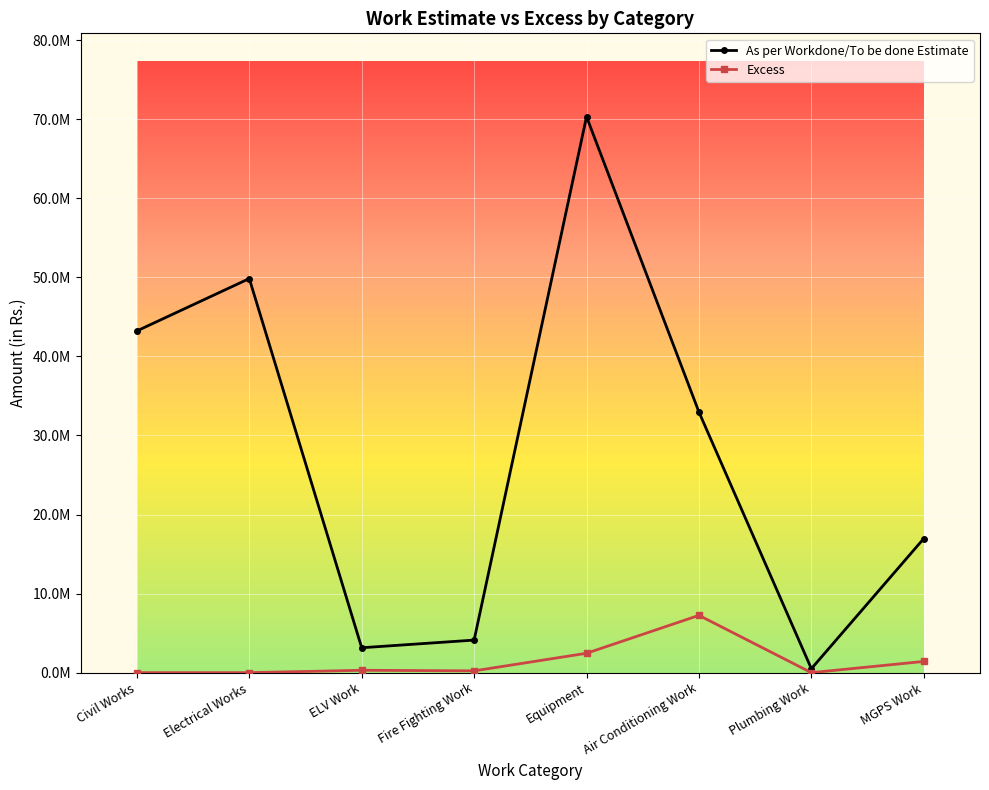

List the series in order of their peak value, lowest first.

Excess, As per Workdone/To be done Estimate